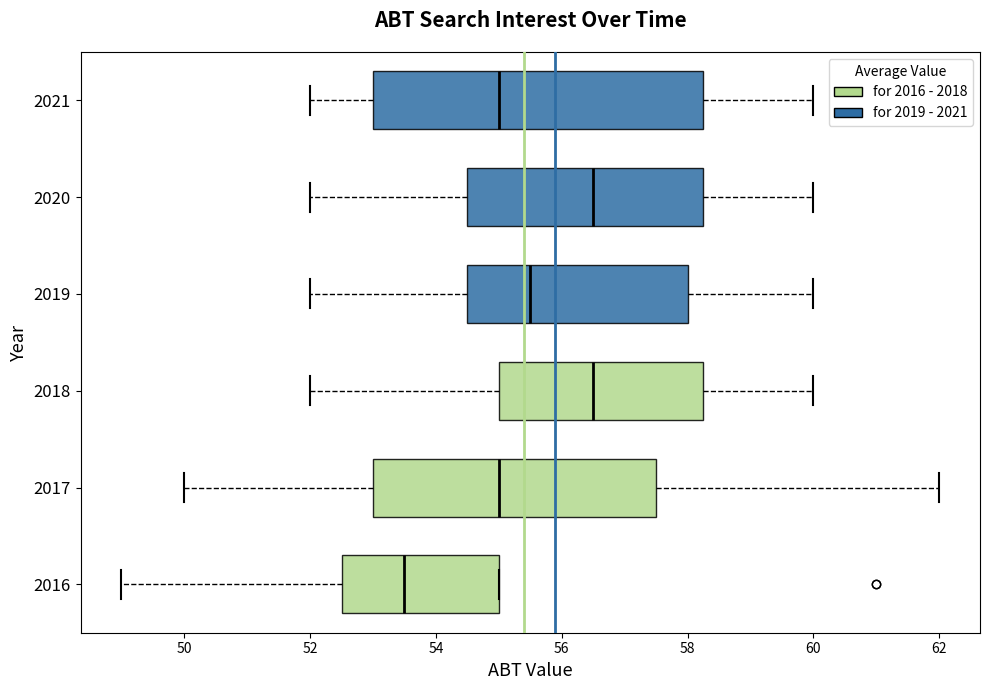

Where is the left edge of the box at y = 2021 on the x-axis? The values are not printed on the chart, so give them approximately, as read against the axis.

53.0